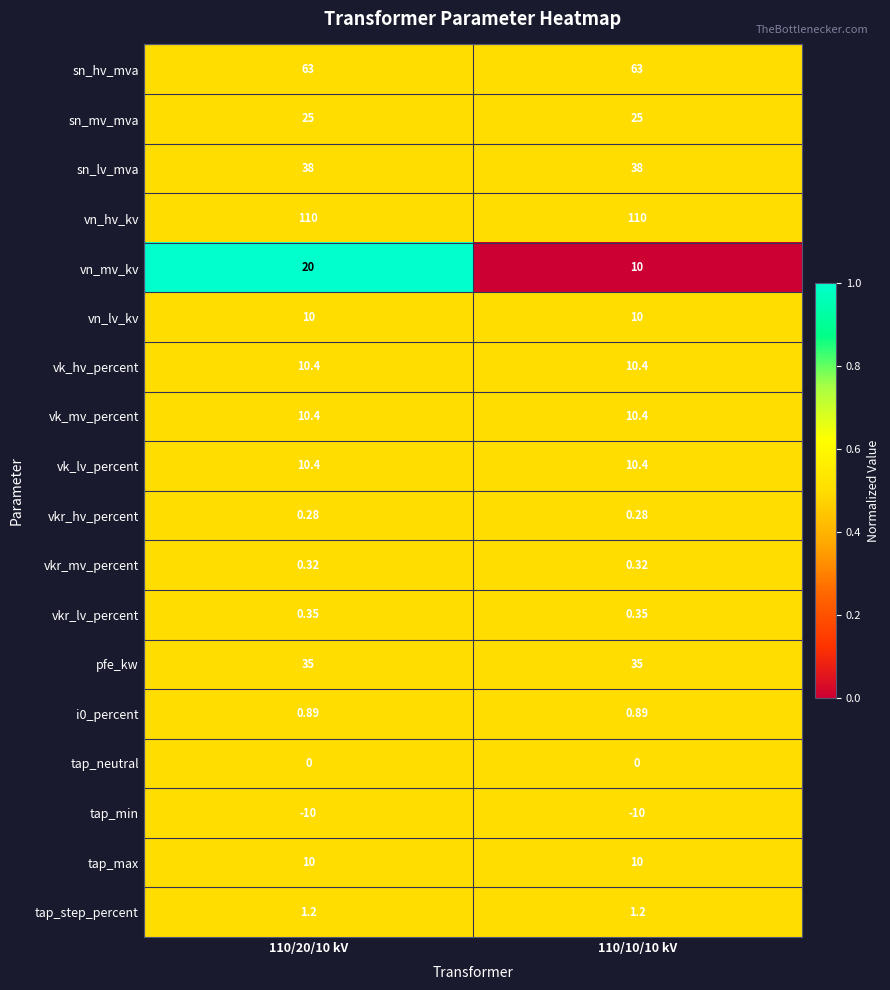

Which series has the largest range (max minus min)?

vn_mv_kv